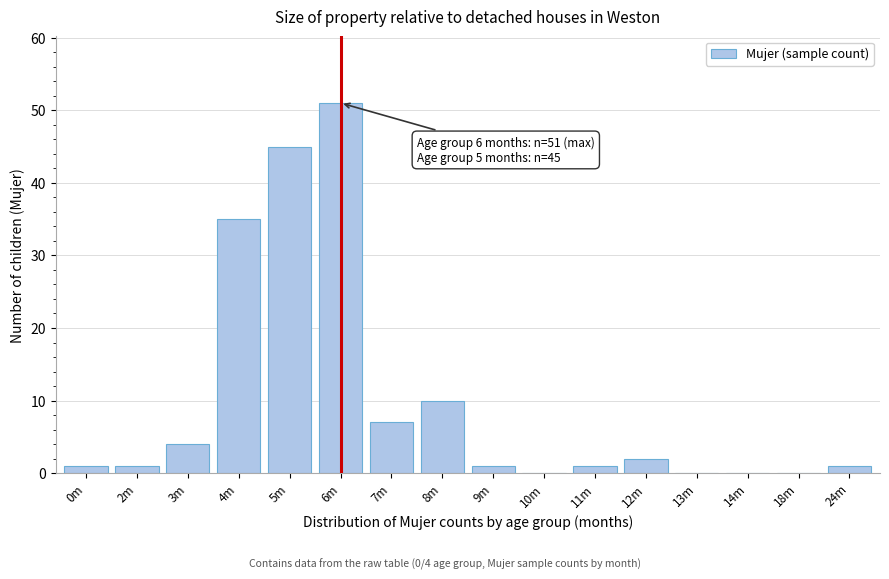

Reading left to right, transcribe all the data shown in this chart.

0m=1	2m=1	3m=4	4m=35	5m=45	6m=51	7m=7	8m=10	9m=1	10m=0	11m=1	12m=2	13m=0	14m=0	18m=0	24m=1